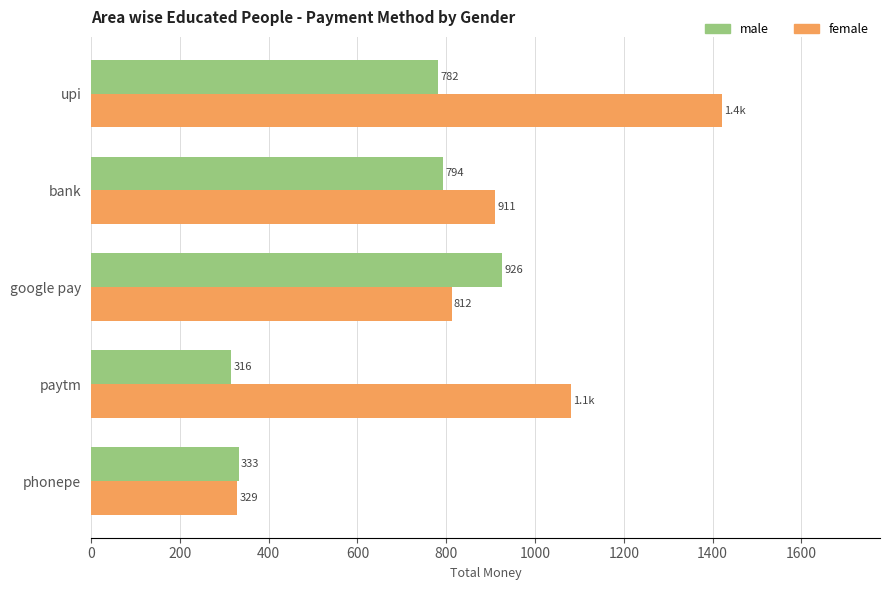

Which series has the widest spread of values?

female